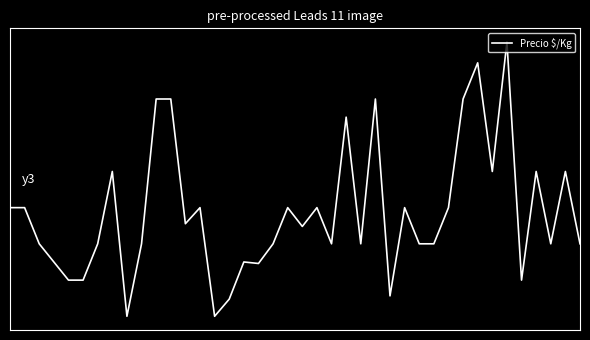

Rank the categories by value from highest to lowest.

34, 32, 10, 11, 25, 31, 23, 7, 33, 36, 38, 0, 1, 13, 19, 21, 27, 30, 12, 20, 2, 6, 9, 18, 22, 24, 28, 29, 37, 39, 3, 16, 17, 4, 5, 35, 26, 15, 8, 14